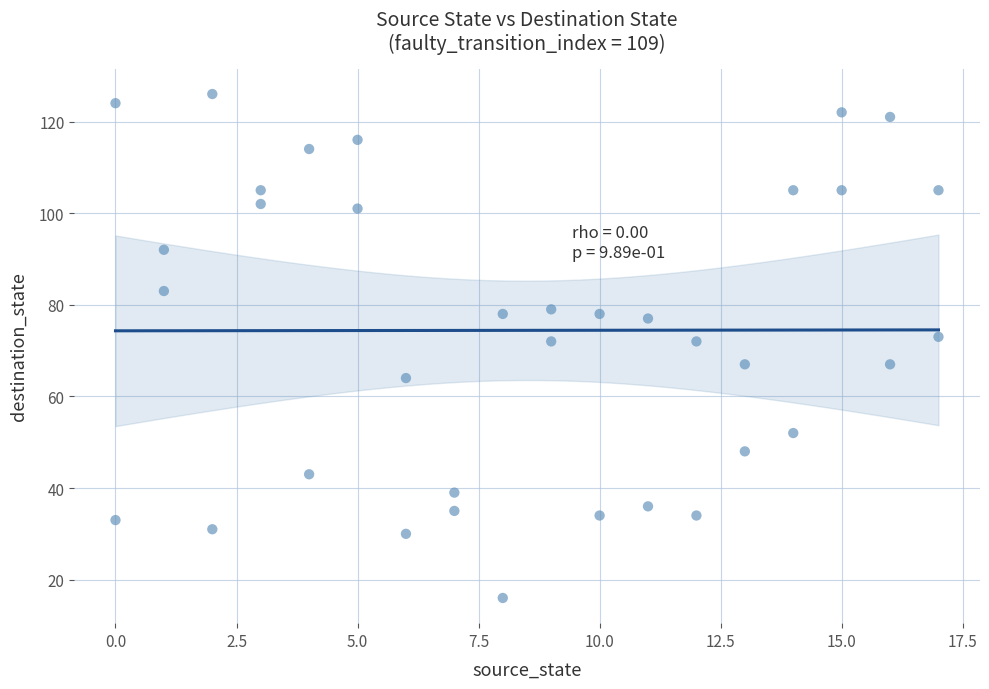

What is the range of Y values (max minus min)?

110